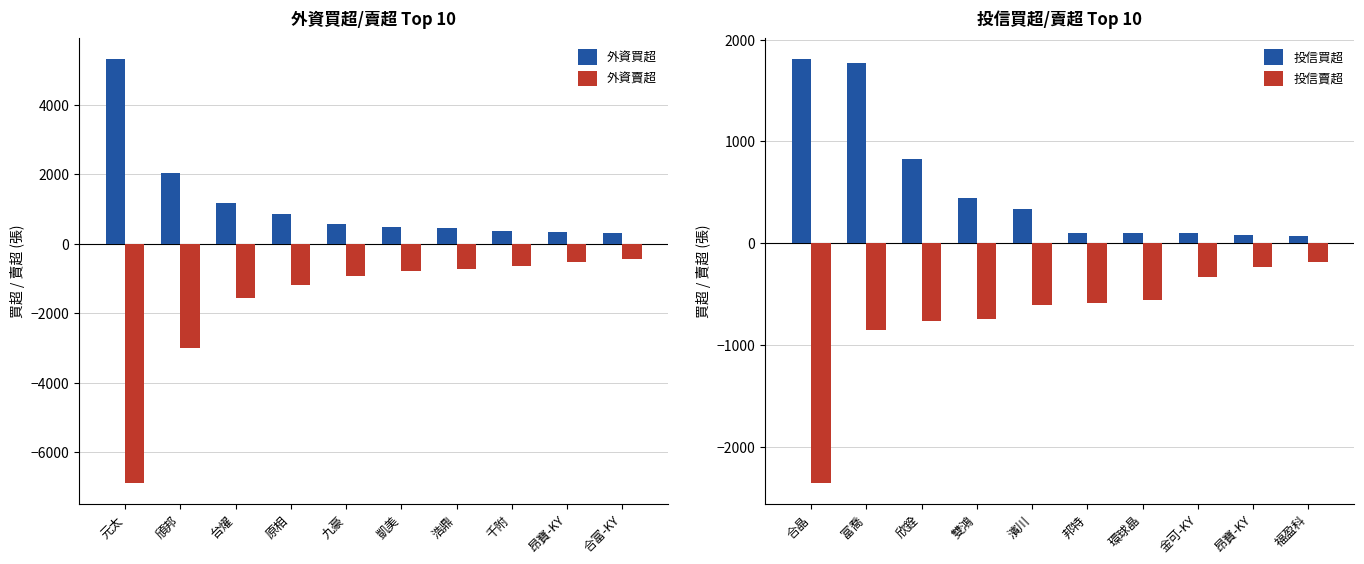

Rank the series by their average value, from highest to lowest.

外資買超, 投信買超, 投信賣超, 外資賣超